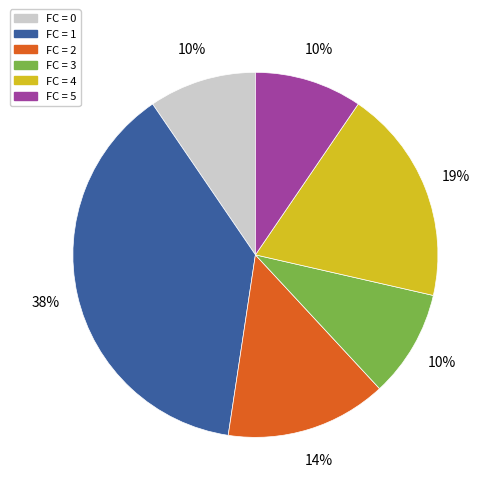

Is the sum of FC = 5 and FC = 0 greater than half?

No